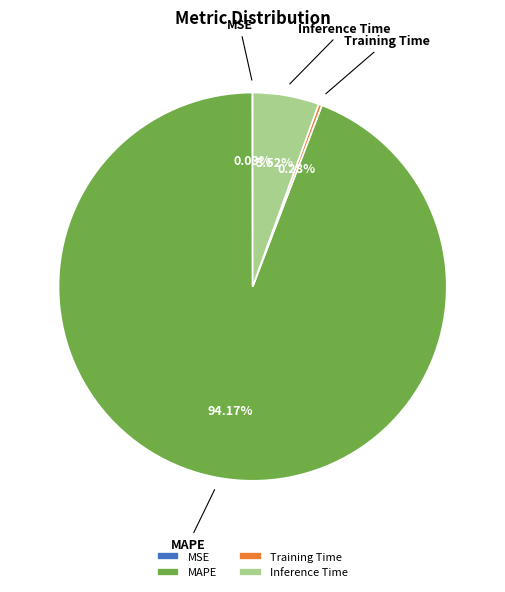

The Inference Time slice represents 16% of the pie. True or false?

False